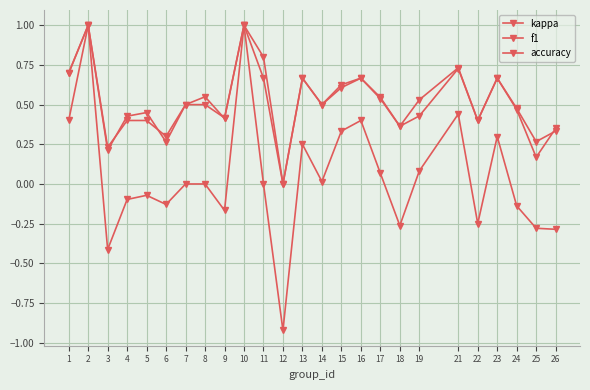

At which category does f1 reach its first local valley?

3